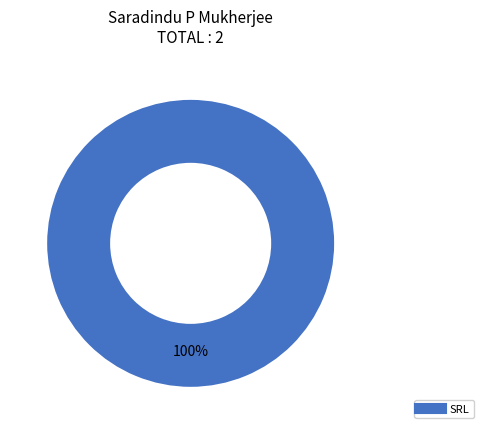

Is there a majority slice in this chart?

Yes